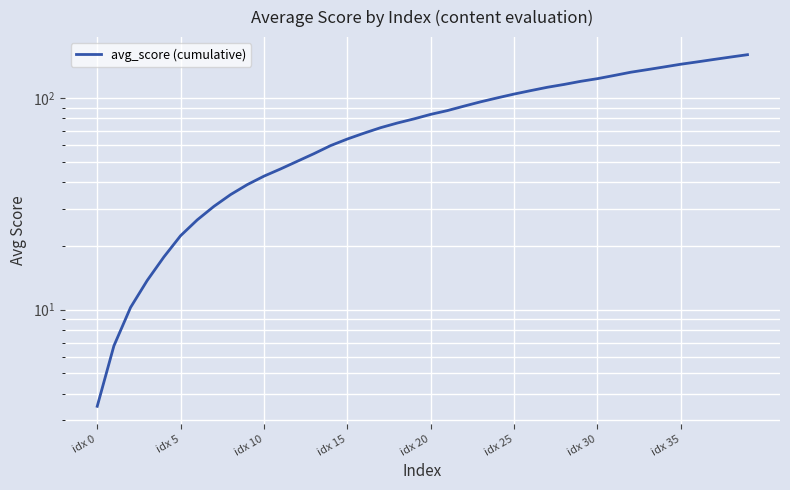

Where is the data nearest to the value 81?

19